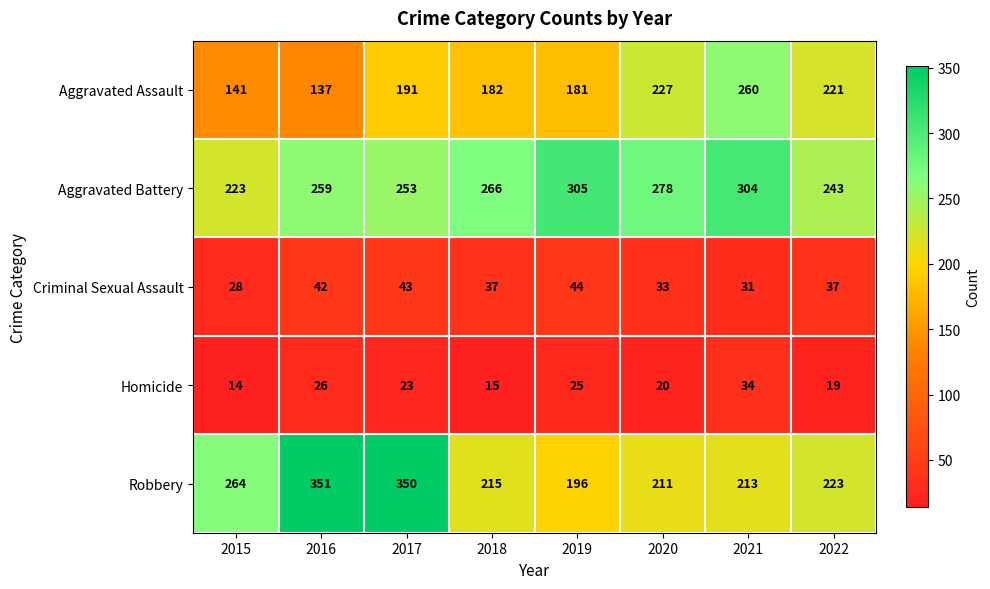

What is the approximate value of Criminal Sexual Assault at 2020?

33